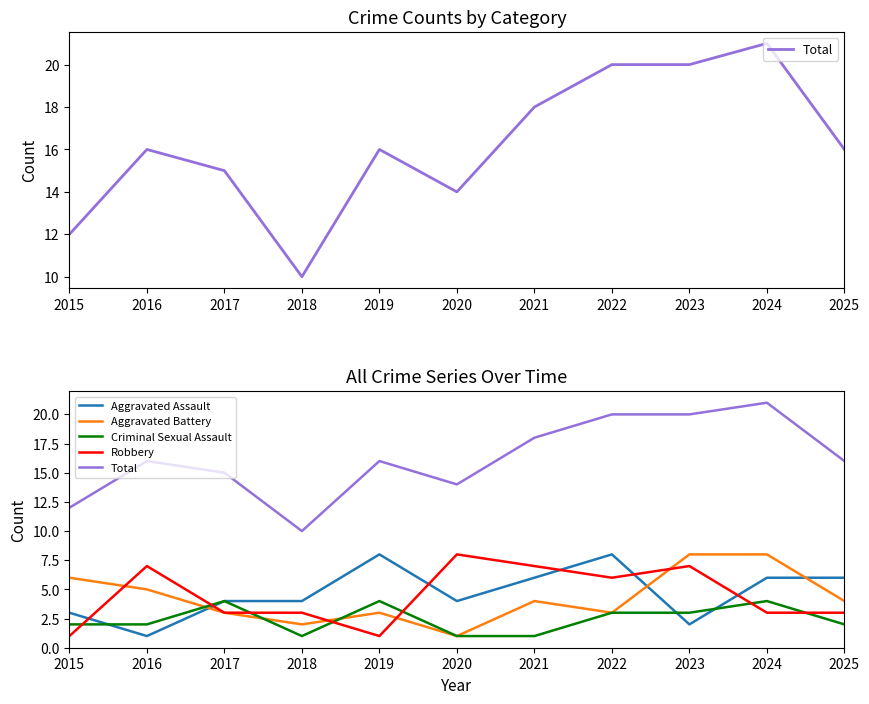

Which series ends up on top after the final intersection of Robbery and Criminal Sexual Assault?

Robbery